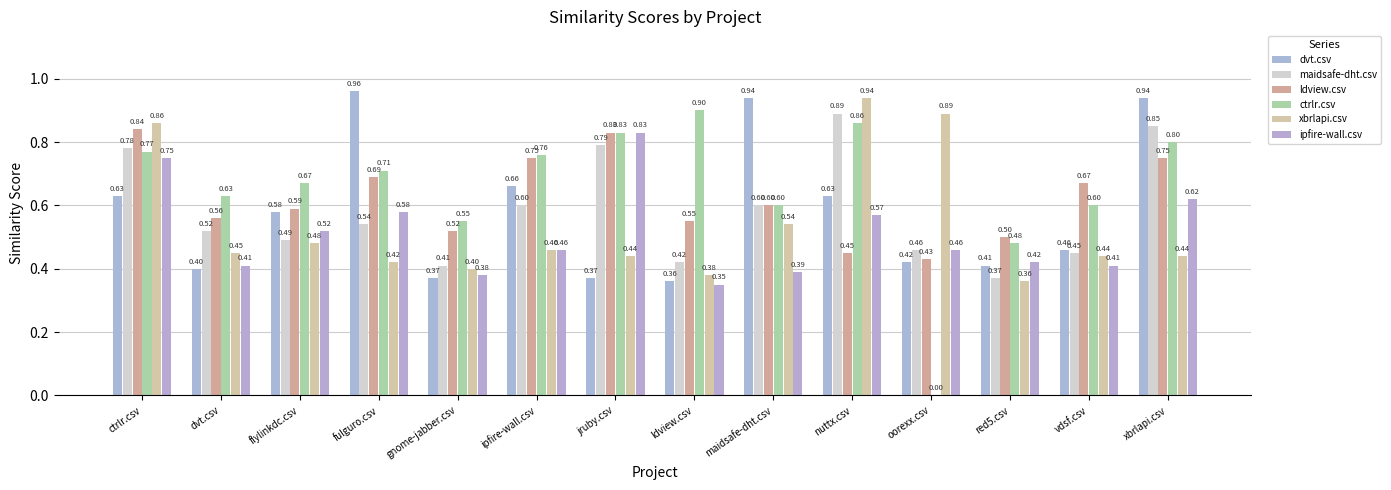

How many groups of bars are there?

14